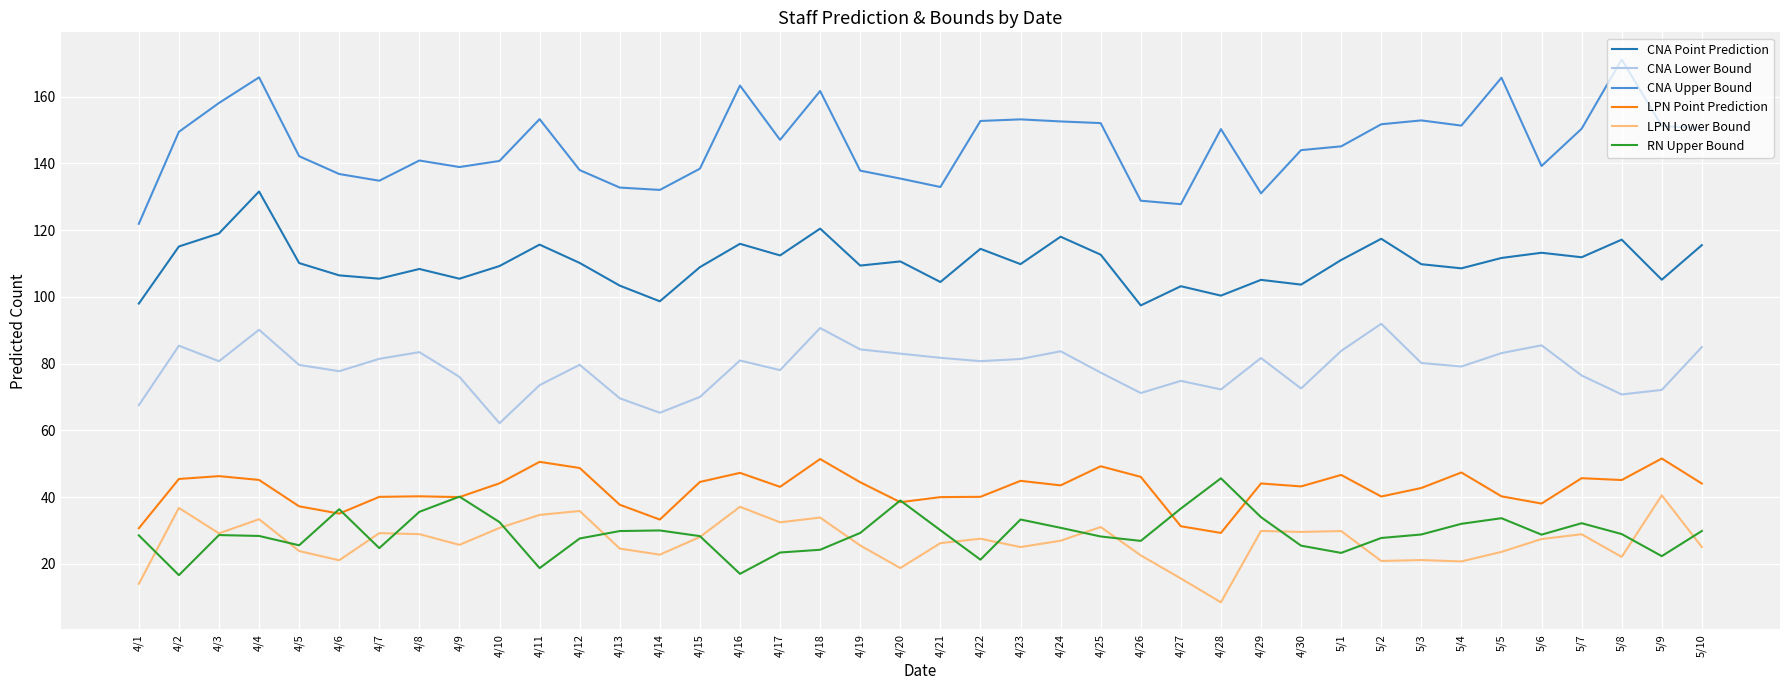

What is the greatest value displayed?

171.2